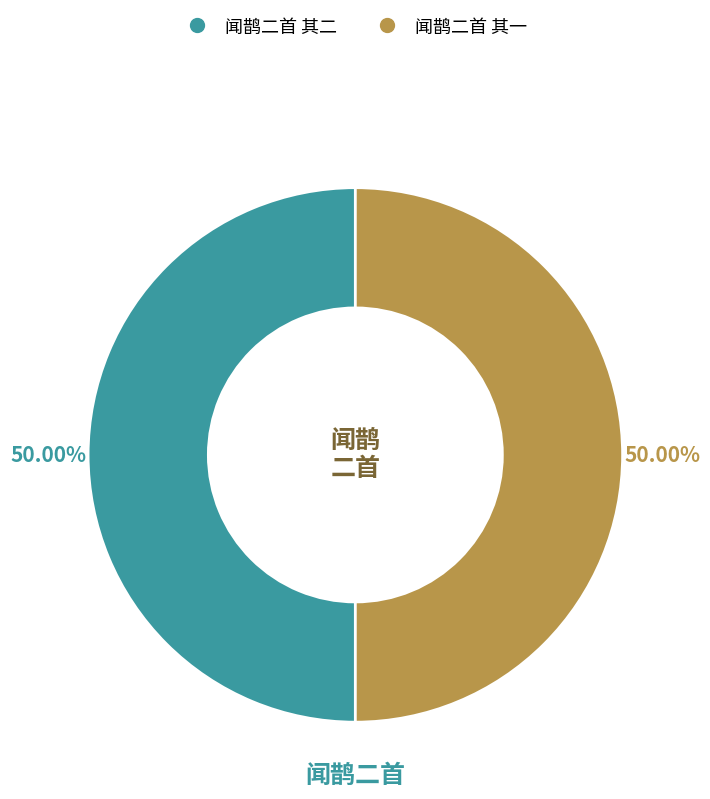

Do 闻鹊二首 其一 and 闻鹊二首 其二 together represent more than half of the pie?

Yes